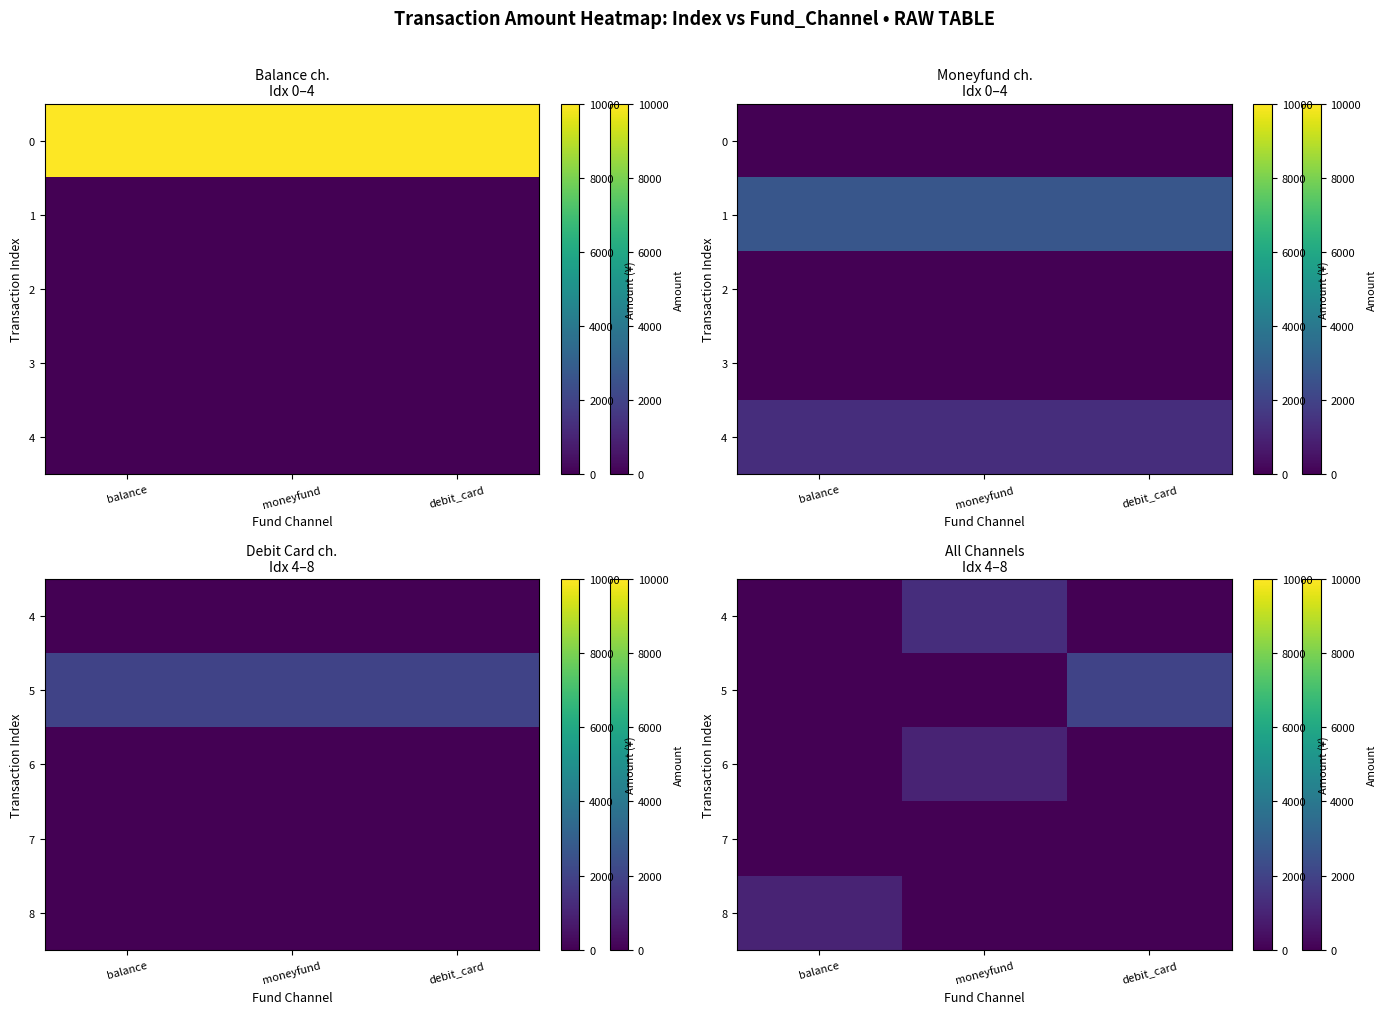

At how many categories does at least one series exceed 764?

3